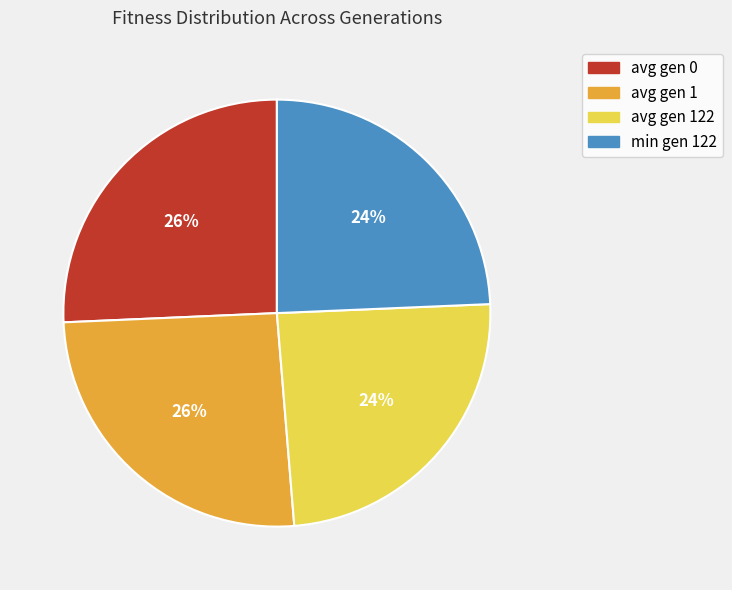

Do avg gen 122 and min gen 122 together represent more than half of the pie?

No